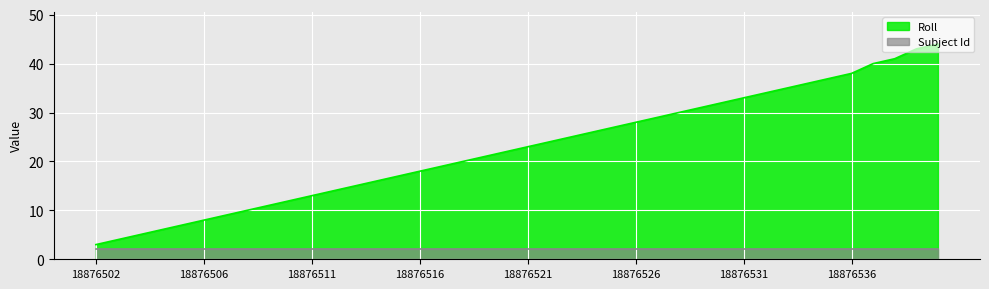

The value at 18876525 is 27. True or false?

True